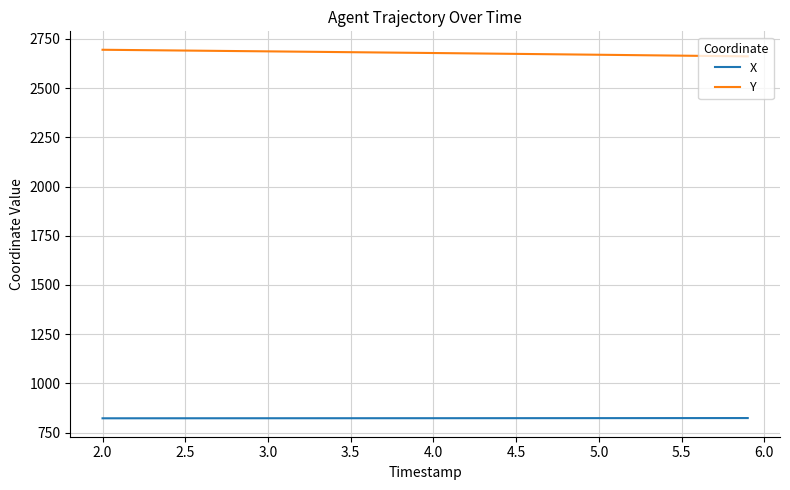

True or false: X and Y intersect in this chart.

False